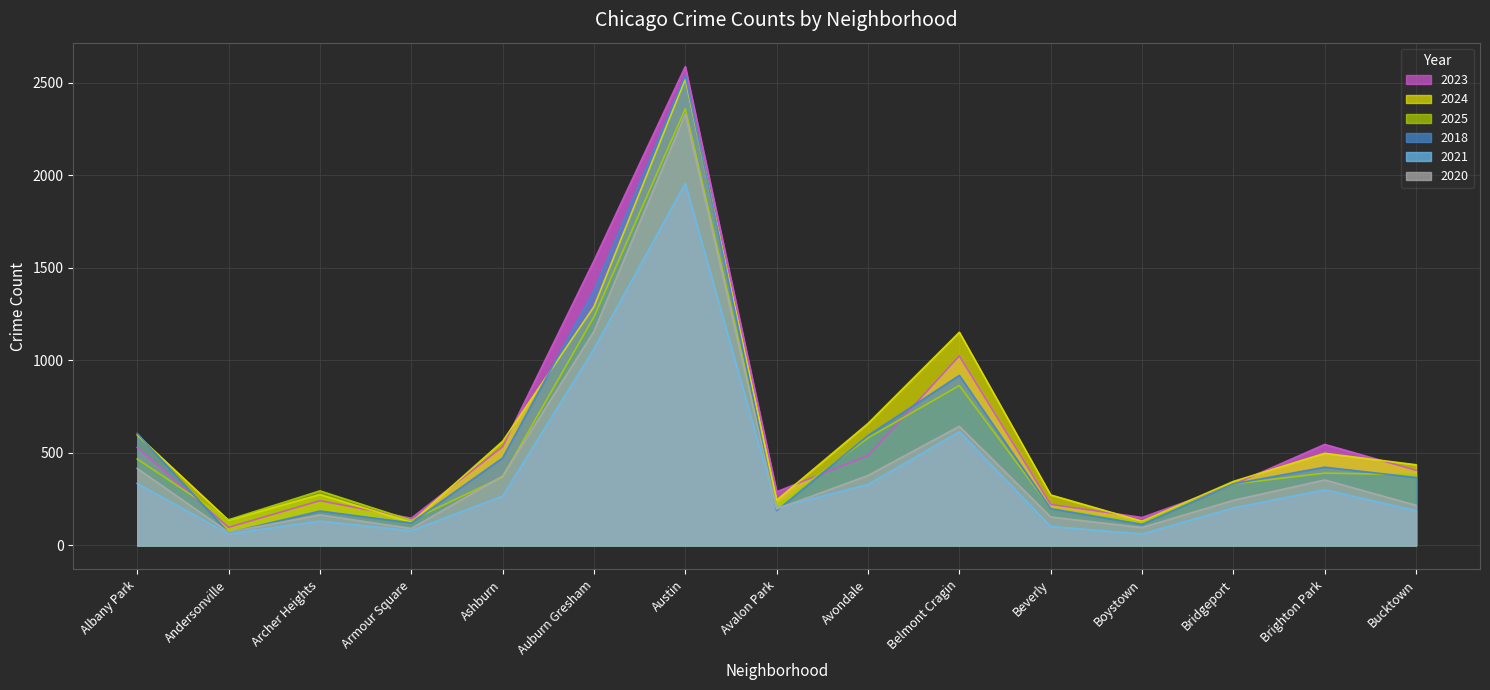

After their last crossing, which series has the higher values: 2024 or 2023?

2024